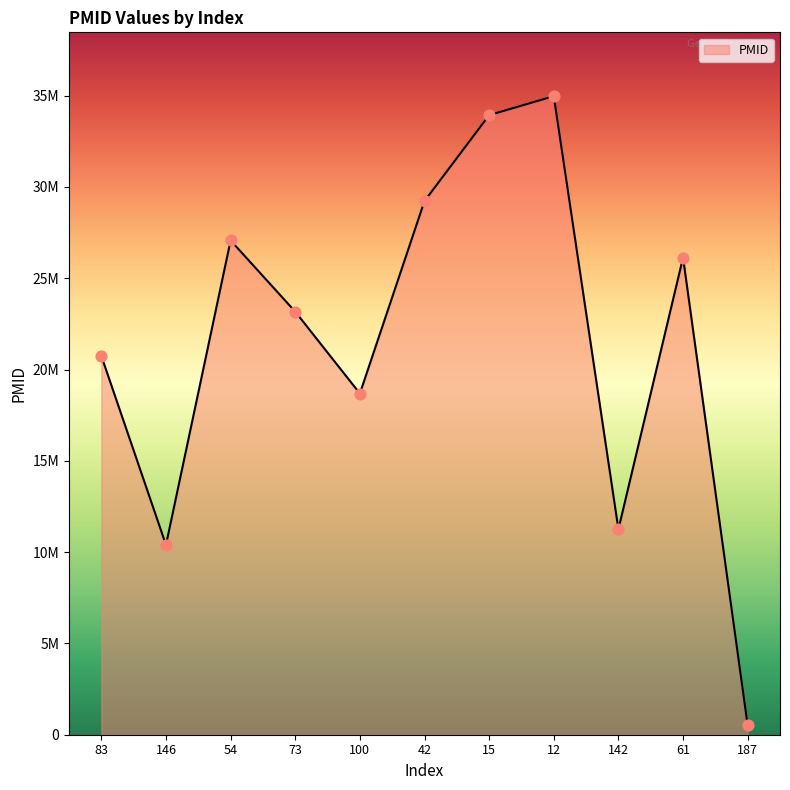

What is the change in value from 54 to 12?

+7900186